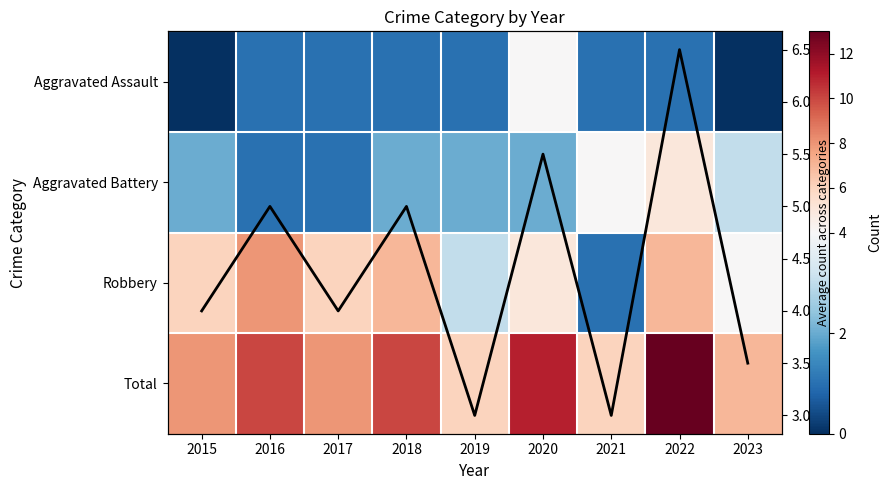

Between 2023 and 2020, which is larger?

2020